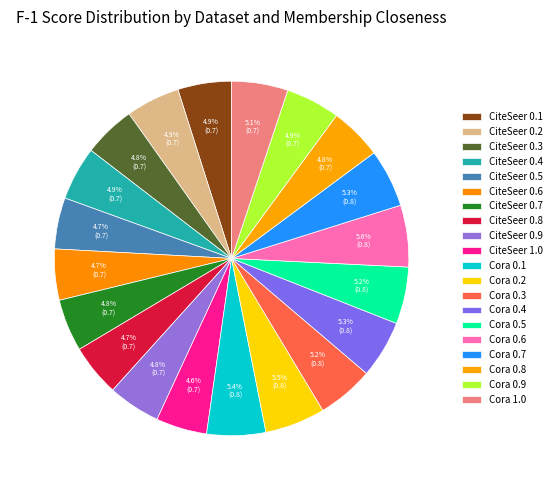

Which category has the smallest portion of the pie?

CiteSeer 1.0